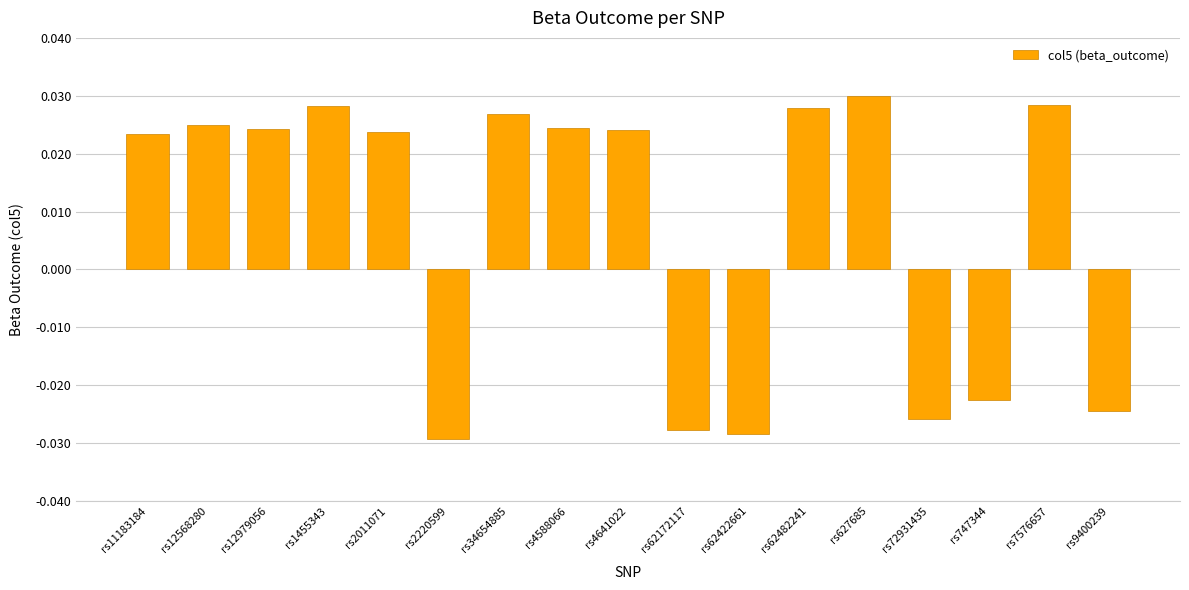

Which has a higher value, rs747344 or rs62422661?

rs747344